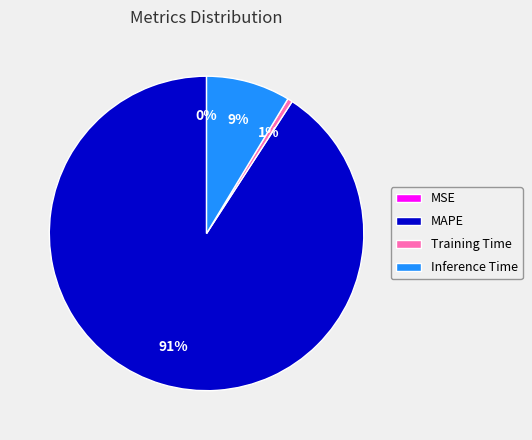

Combined, do MAPE and Training Time account for over 50%?

Yes